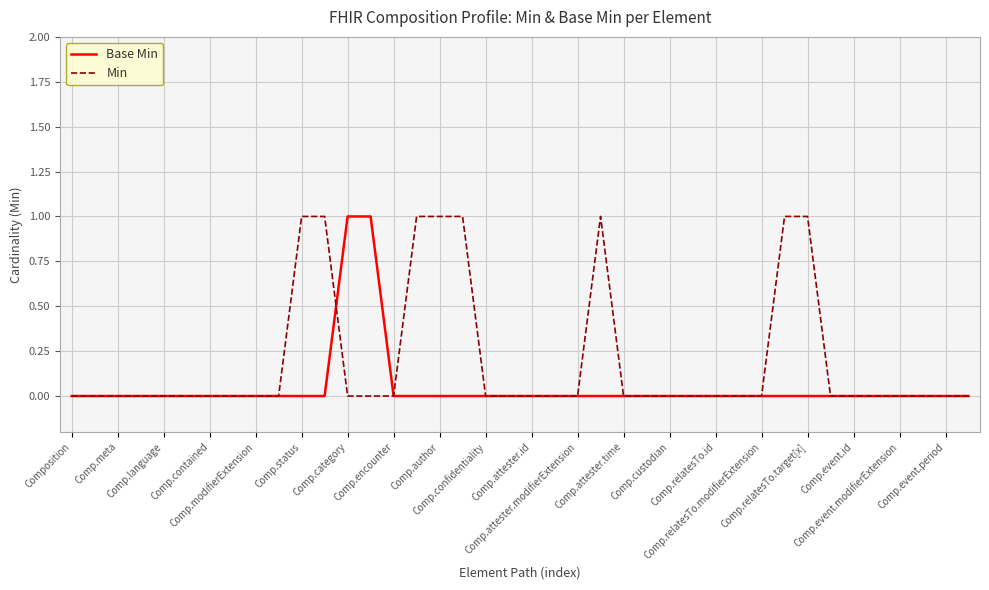

Which series has the largest total across all categories?

Min